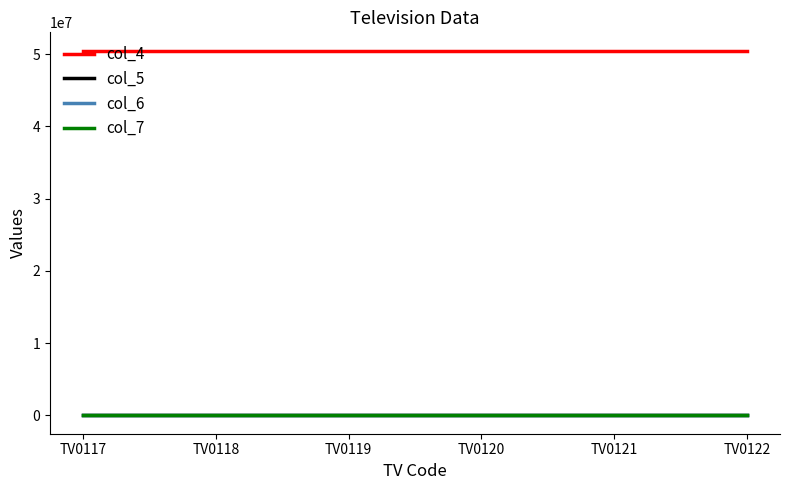

Which series has the largest total across all categories?

col_4